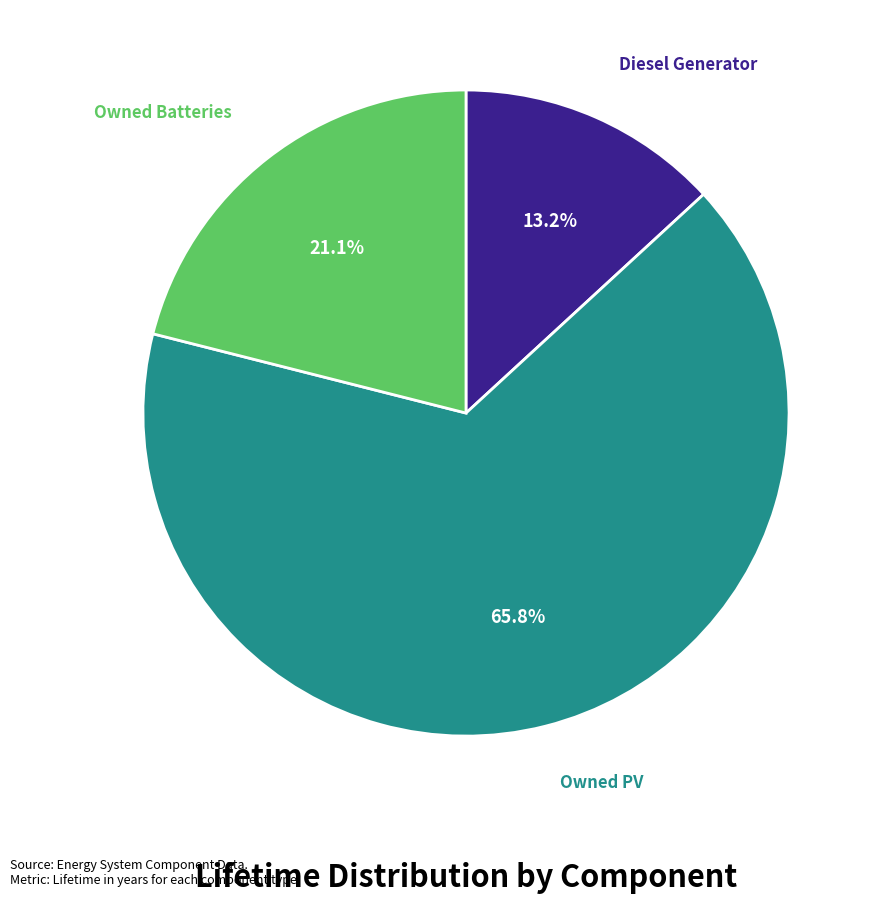

To the nearest percent, what percentage of the pie is Owned Batteries?

21%